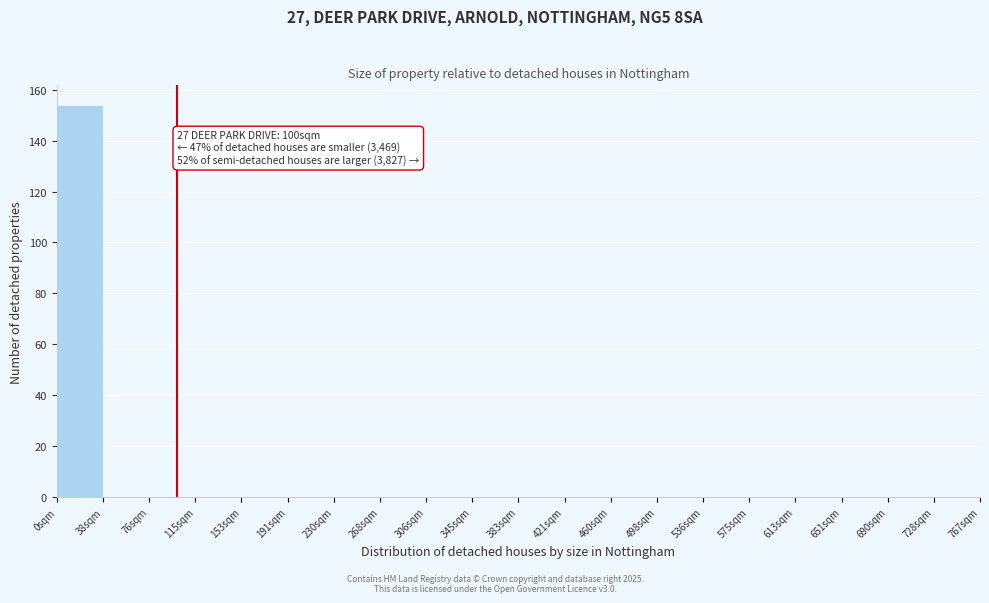

Which range on the x-axis has the tallest bar?

0 to 40